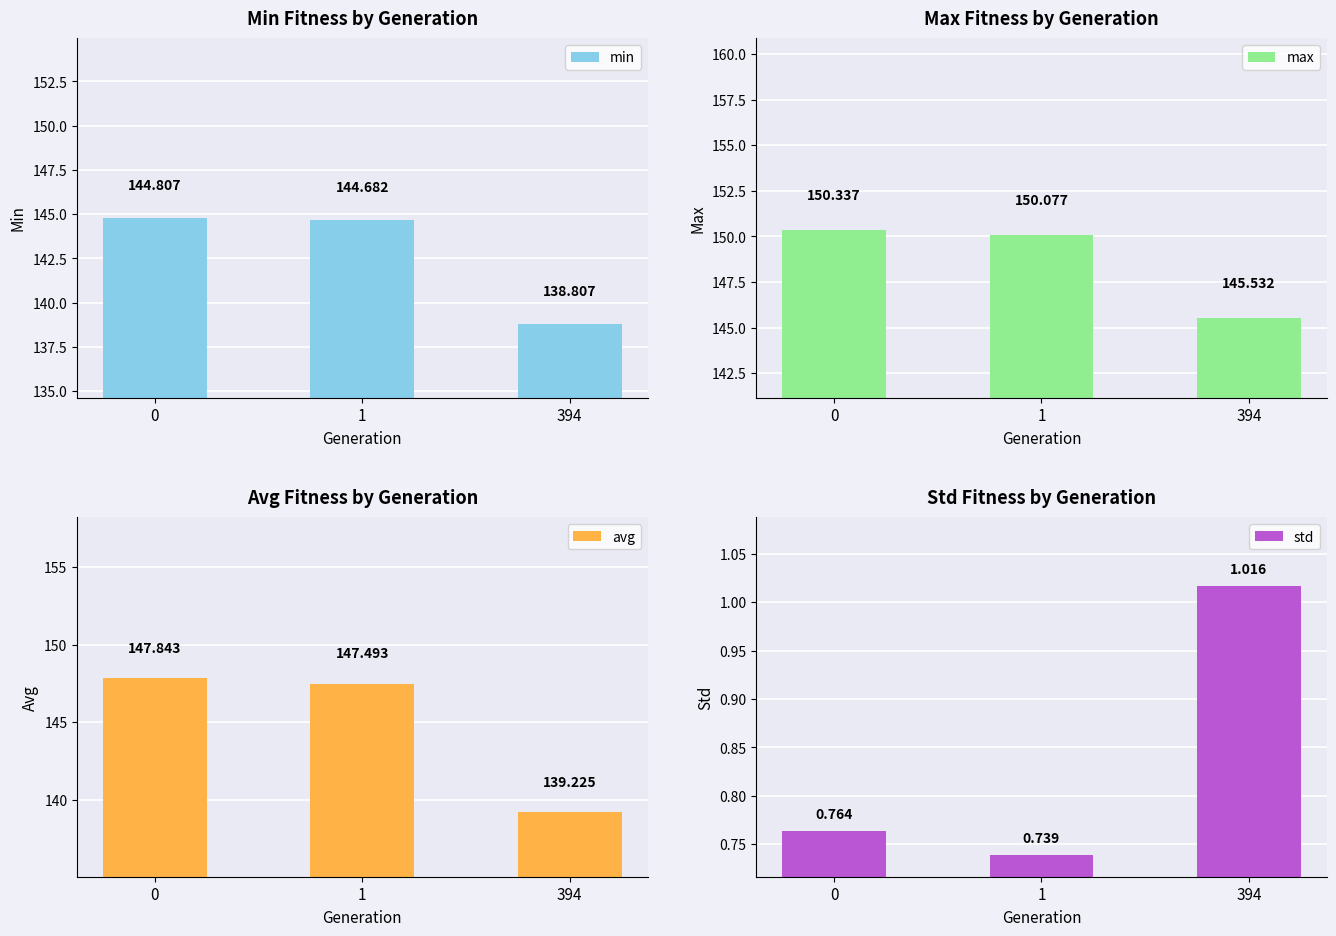

What is the difference between the max values at 0 and 1?

0.3